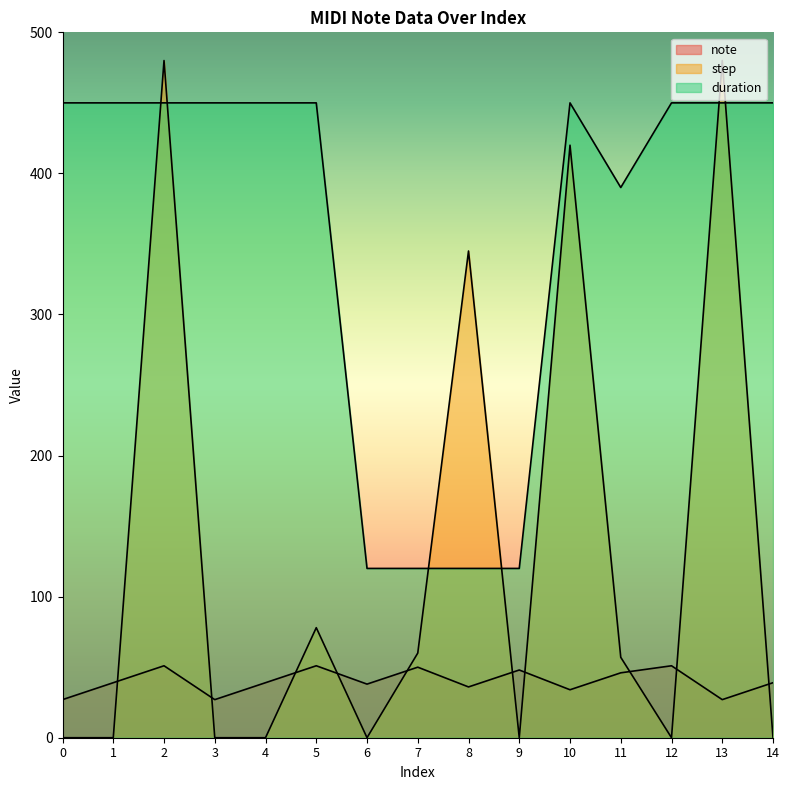

What are all the series names shown in the legend?

note, step, duration